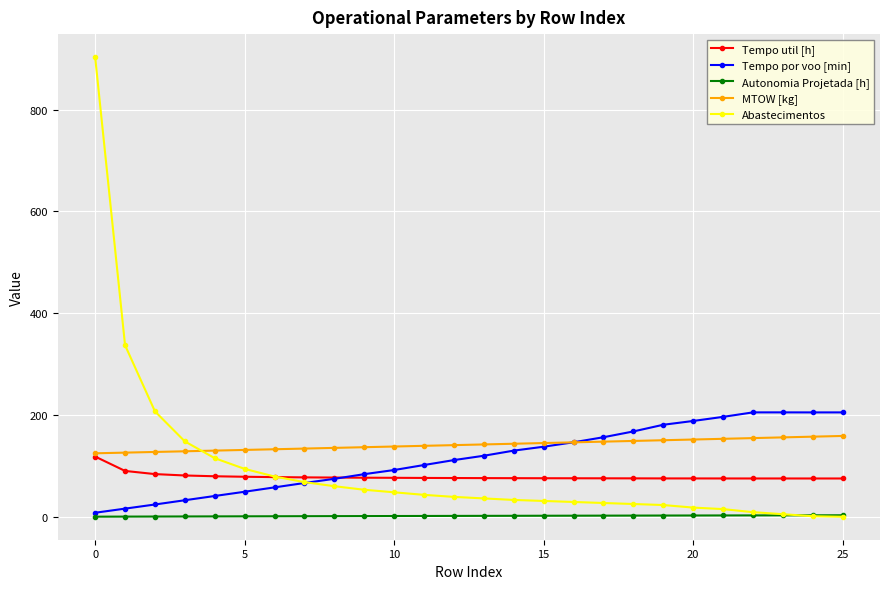

At how many categories does at least one series exceed 34?

26